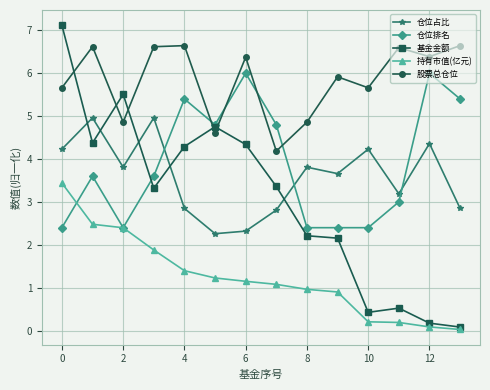

Which series has the widest spread of values?

基金金额